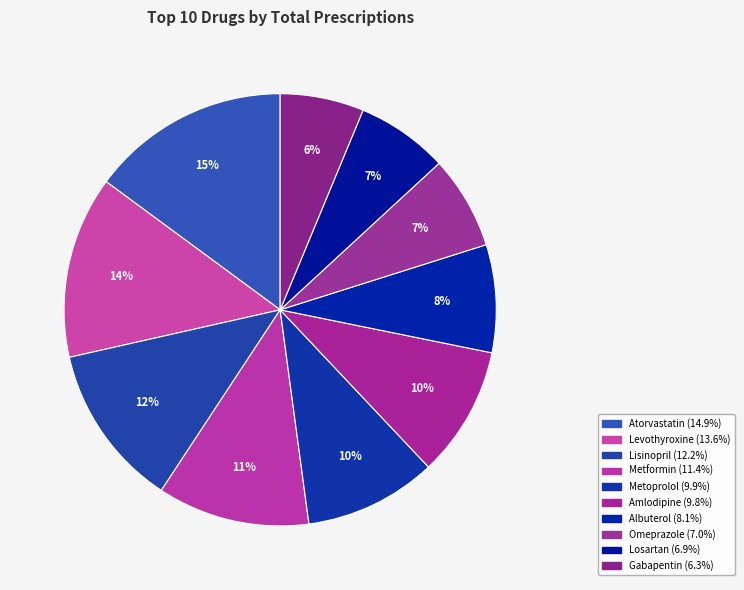

Combined, what portion of the pie is Omeprazole and Levothyroxine?

20.6%